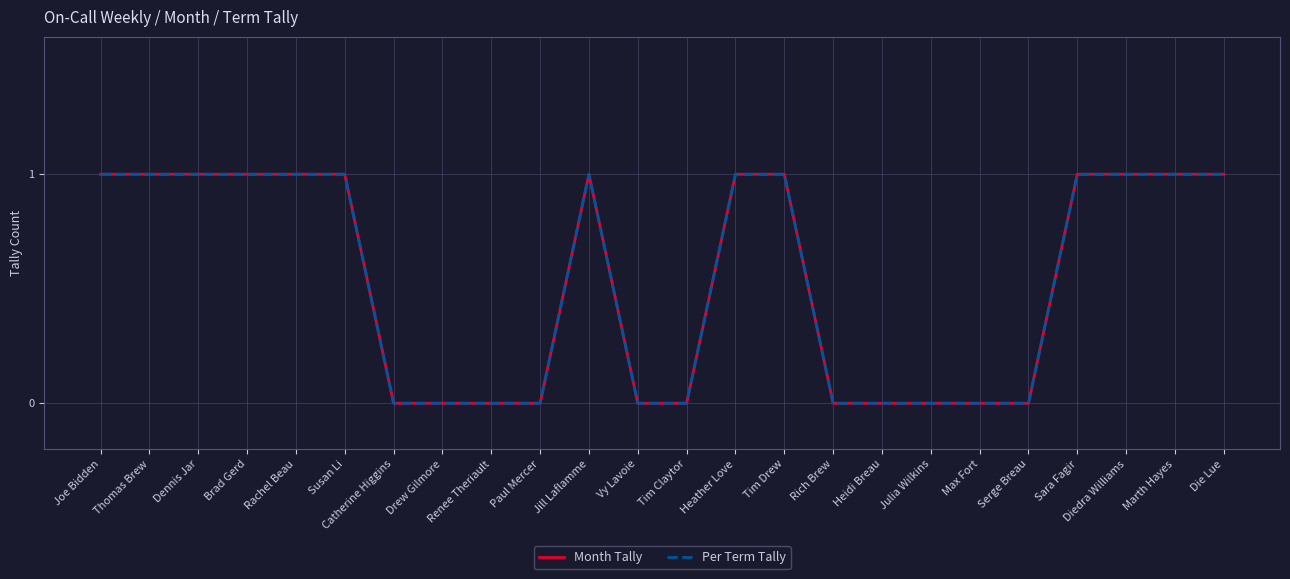

What is the average value of the Per Term Tally series?

1